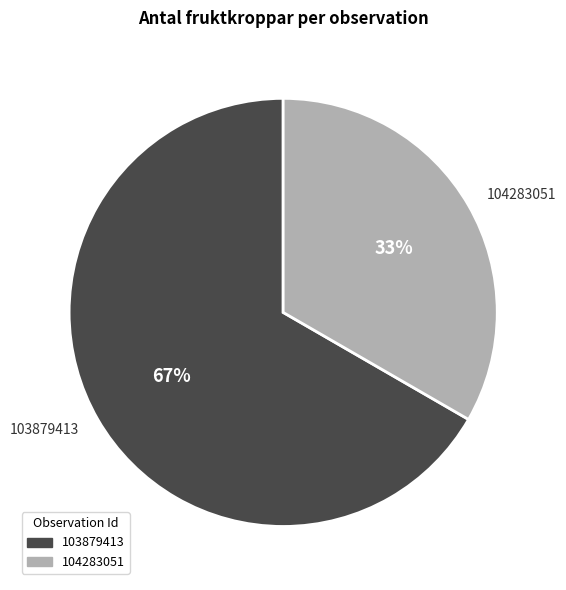

To the nearest percent, what percentage of the pie is 103879413?

67%